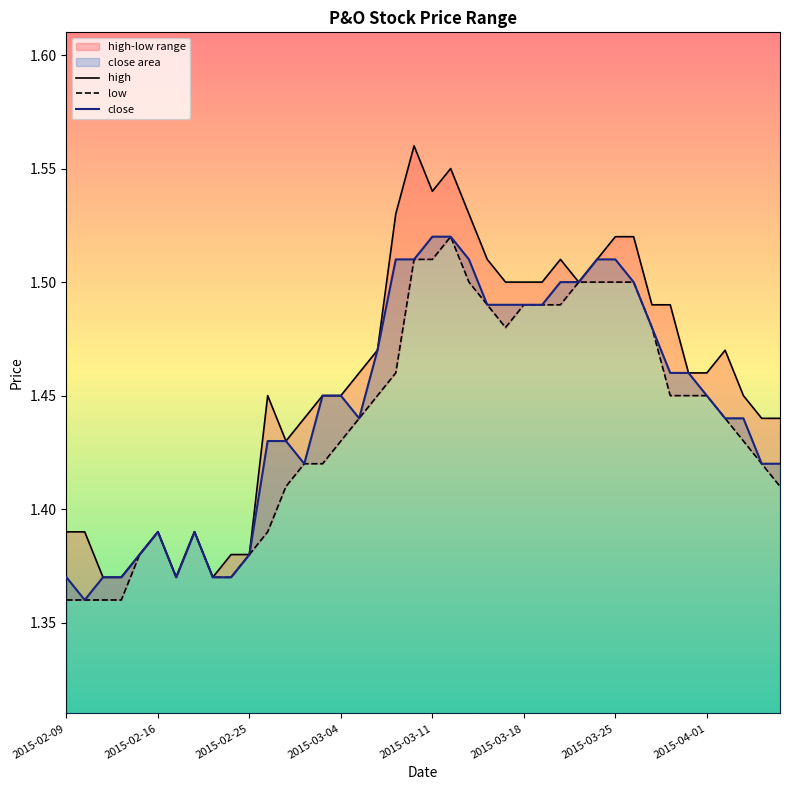

True or false: high and low intersect in this chart.

False